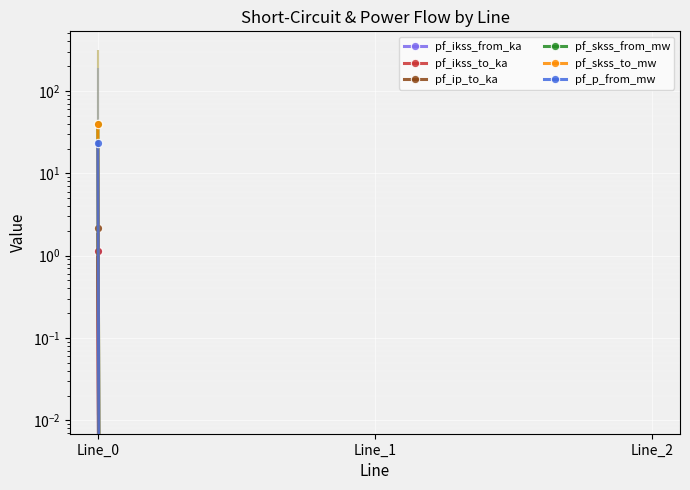

Reading left to right, extract all data points from this chart.

pf_ikss_from_ka: 1.1	0.0	0.0
pf_ikss_to_ka: 1.1	0.0	0.0
pf_ip_to_ka: 2.2	0.0	0.0
pf_skss_from_mw: 39.7	0.0	0.0
pf_skss_to_mw: 39.7	0.0	0.0
pf_p_from_mw: 23.6	0.0	0.0